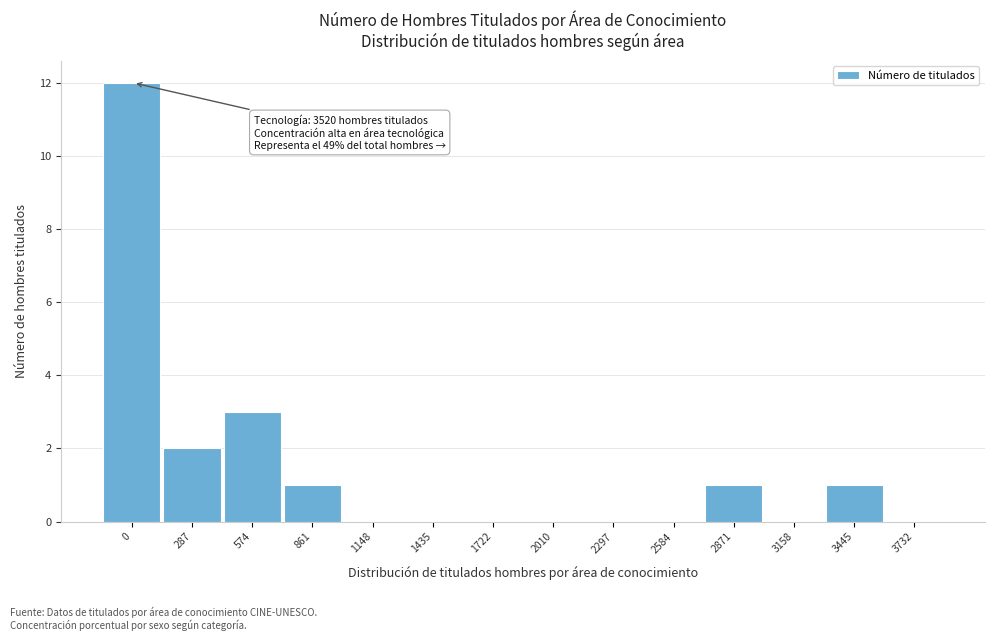

Reading left to right, what are all the values shown in this chart?

0=12	287=2	574=3	861=1	1148=0	1435=0	1722=0	2010=0	2297=0	2584=0	2871=1	3158=0	3445=1	3732=0